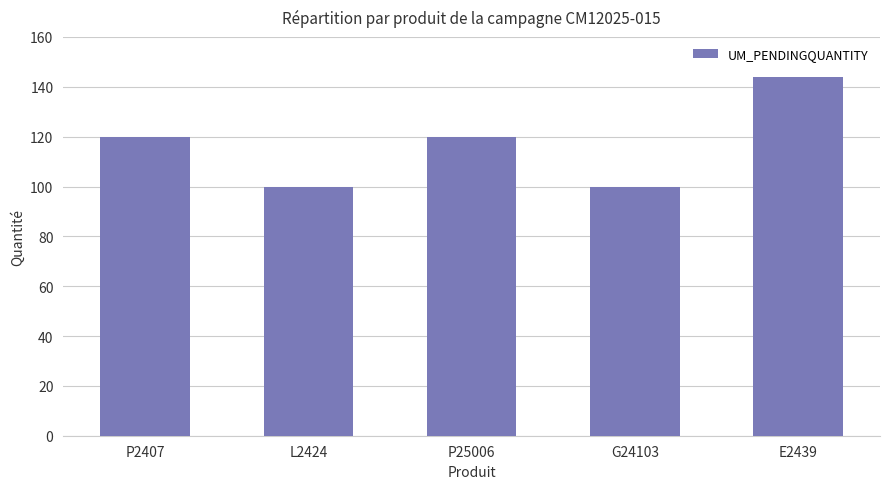

How many categories are shown in the chart?

5